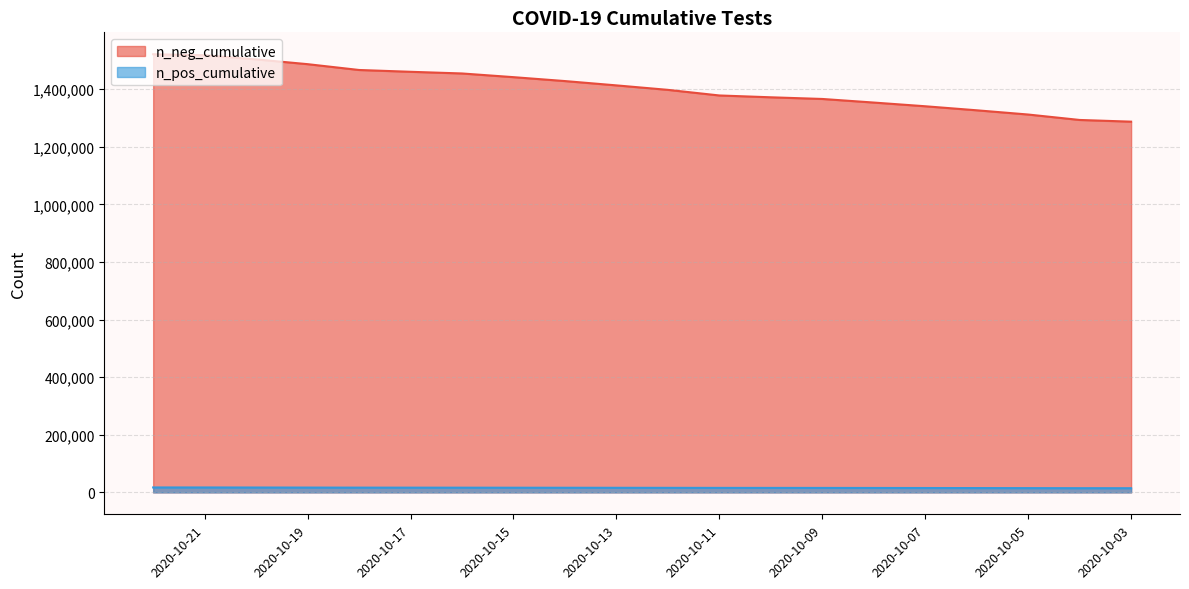

How many data points in n_pos_cumulative are above 15946?

9